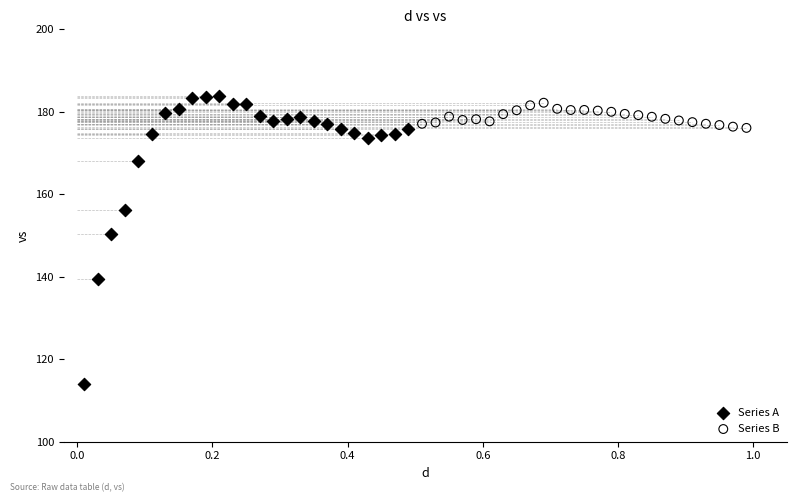

Which series contains the lowest Y value?

Series A